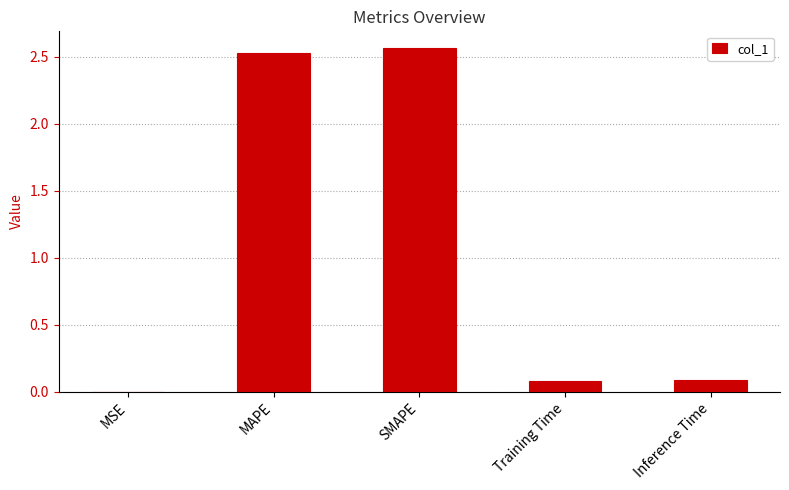

Which label corresponds to the largest value in the chart?

SMAPE